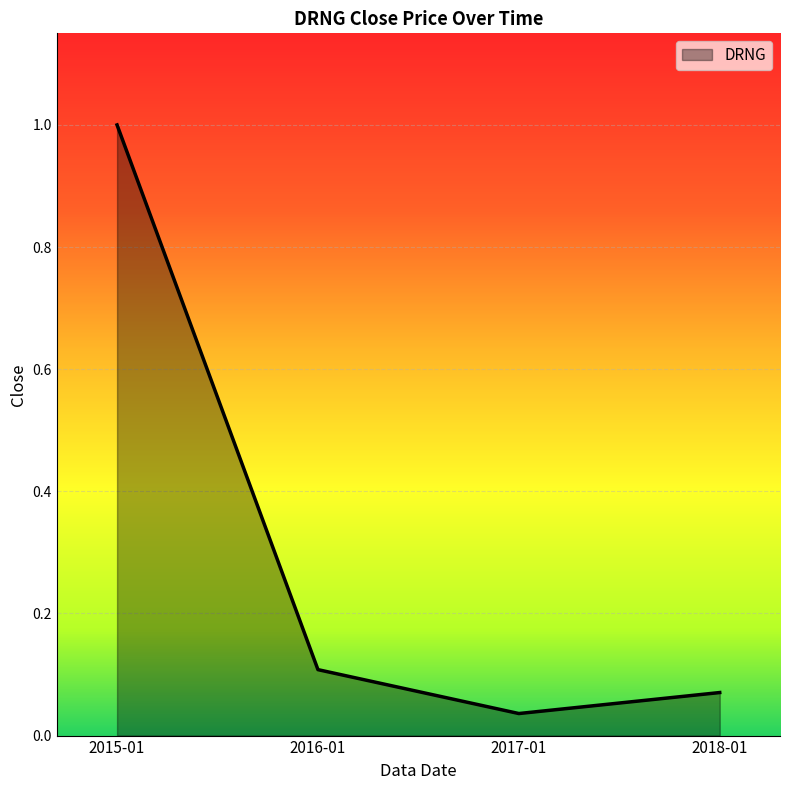

Which label corresponds to the largest value in the chart?

2015-01